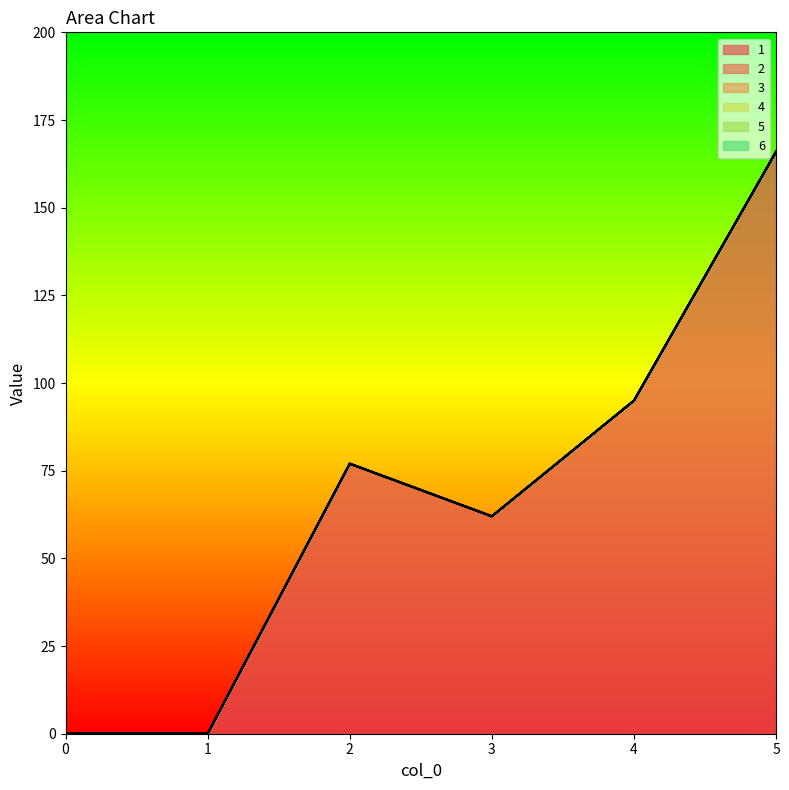

What is the difference between the highest and lowest values at 4?

95